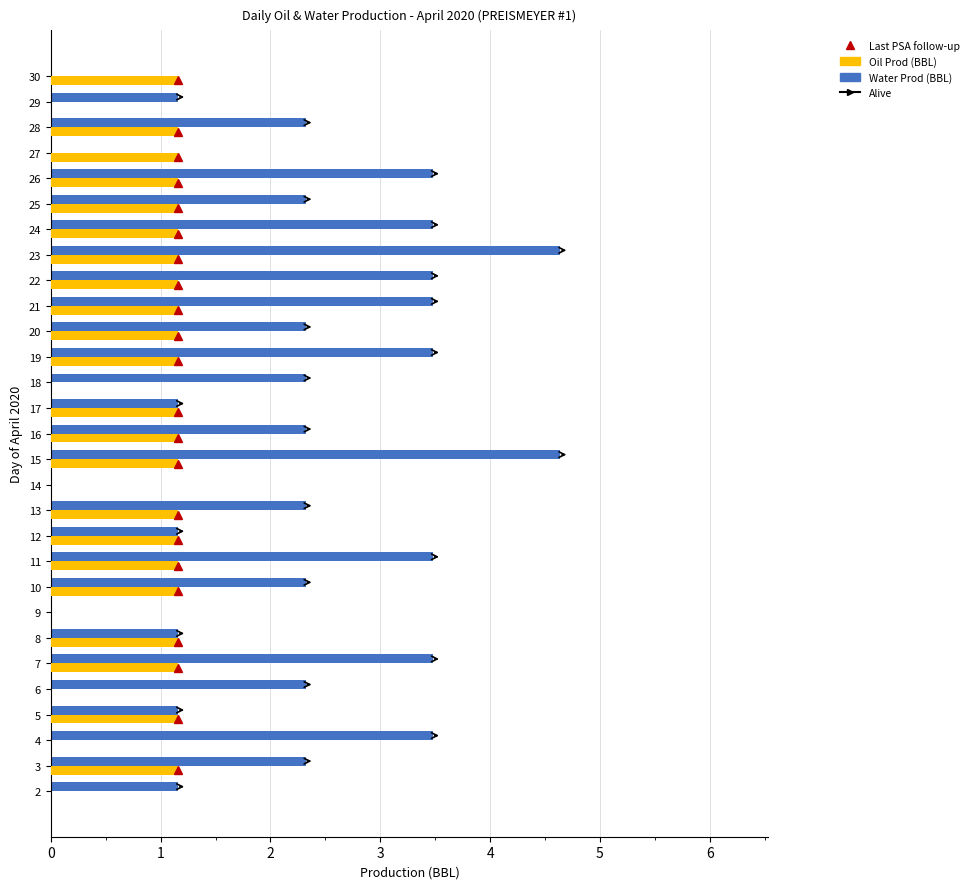

Is the value of Water Prod (BBL) at 16 greater than the value of Oil Prod (BBL) at 19?

Yes